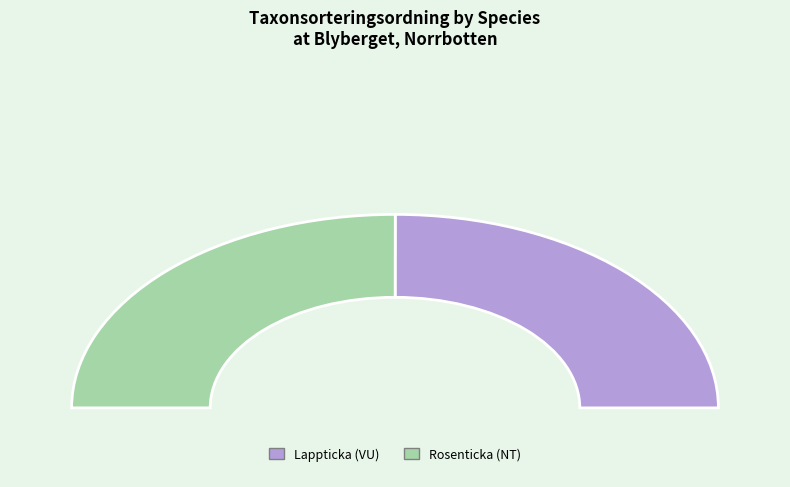

Is there a majority slice in this chart?

Yes